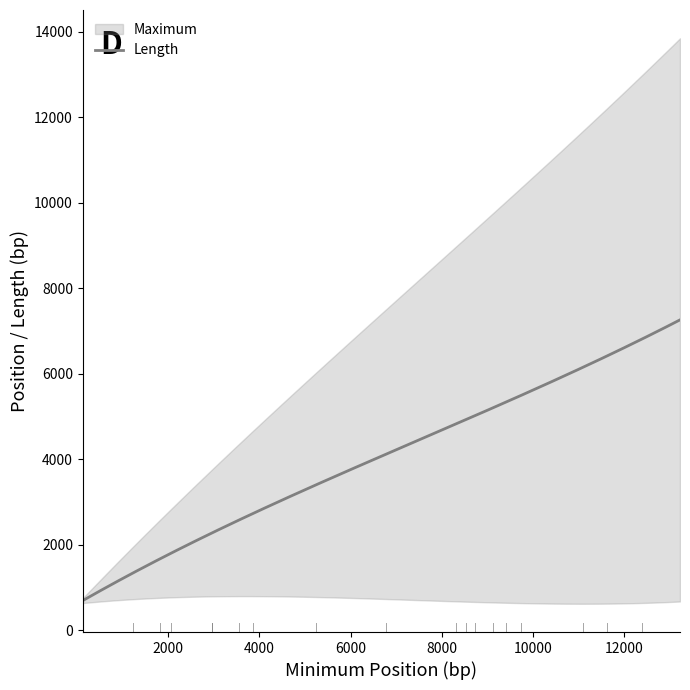

Which series has the widest spread of values?

Maximum